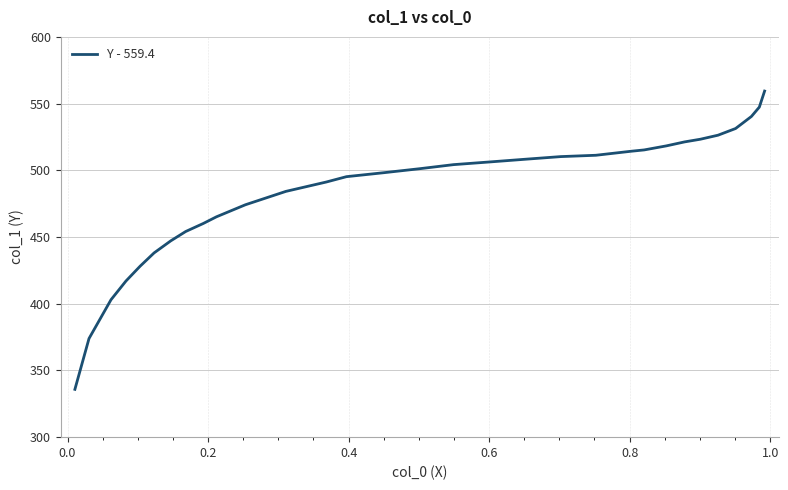

What is the sum of all values?

15559.9